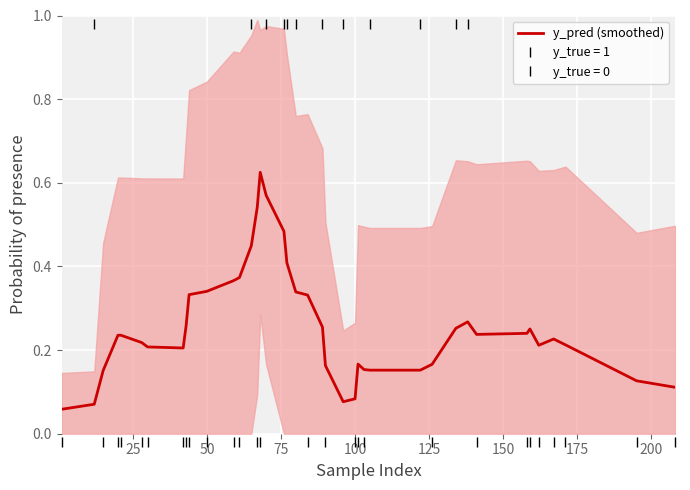

How many points are higher than both their immediate neighbors (excluding endpoints)?

5